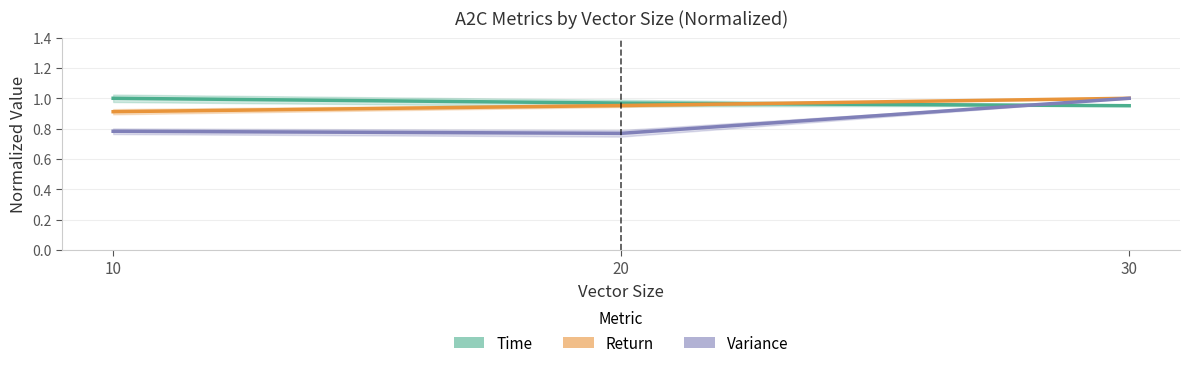

The value of Time (normalized) at 20 is 1.0. True or false?

True